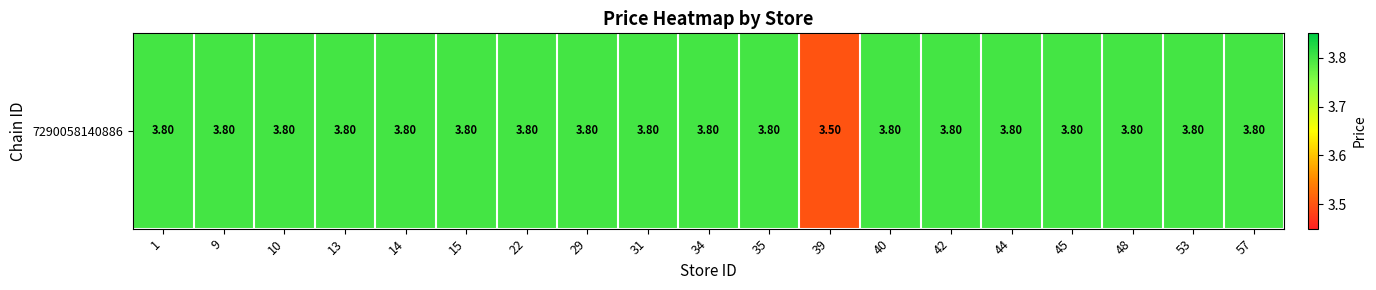

What is the minimum value shown in the chart?

3.5